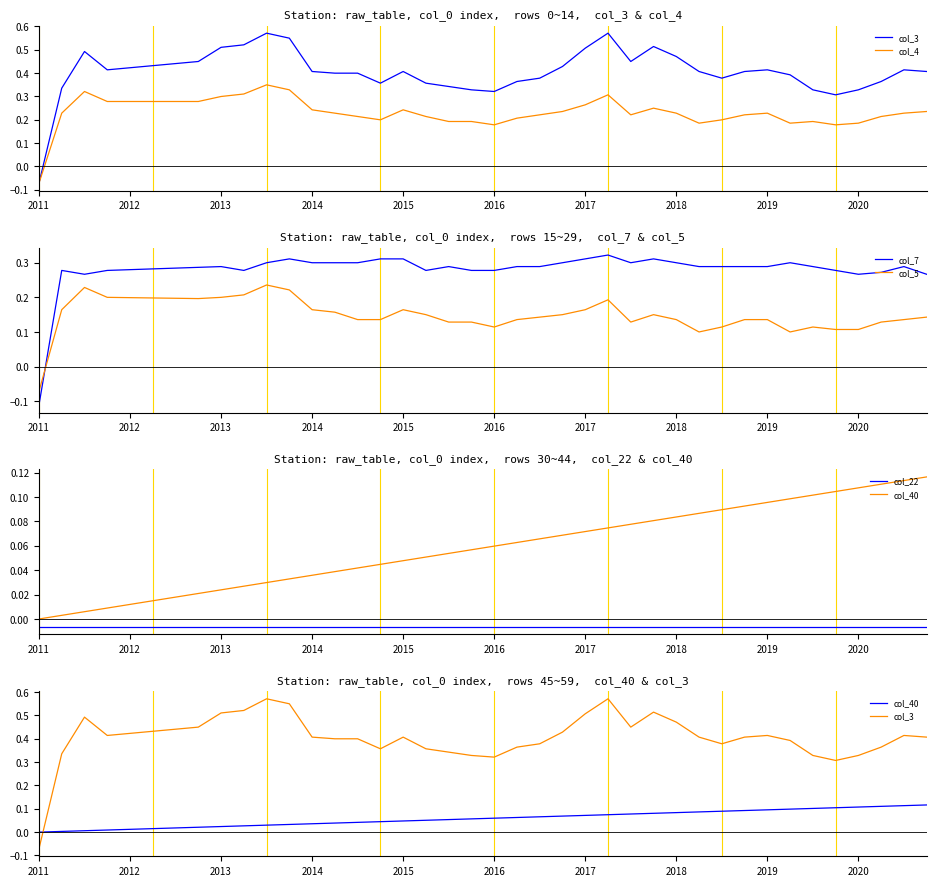

Where is col_5 nearest to the value 0?

2011